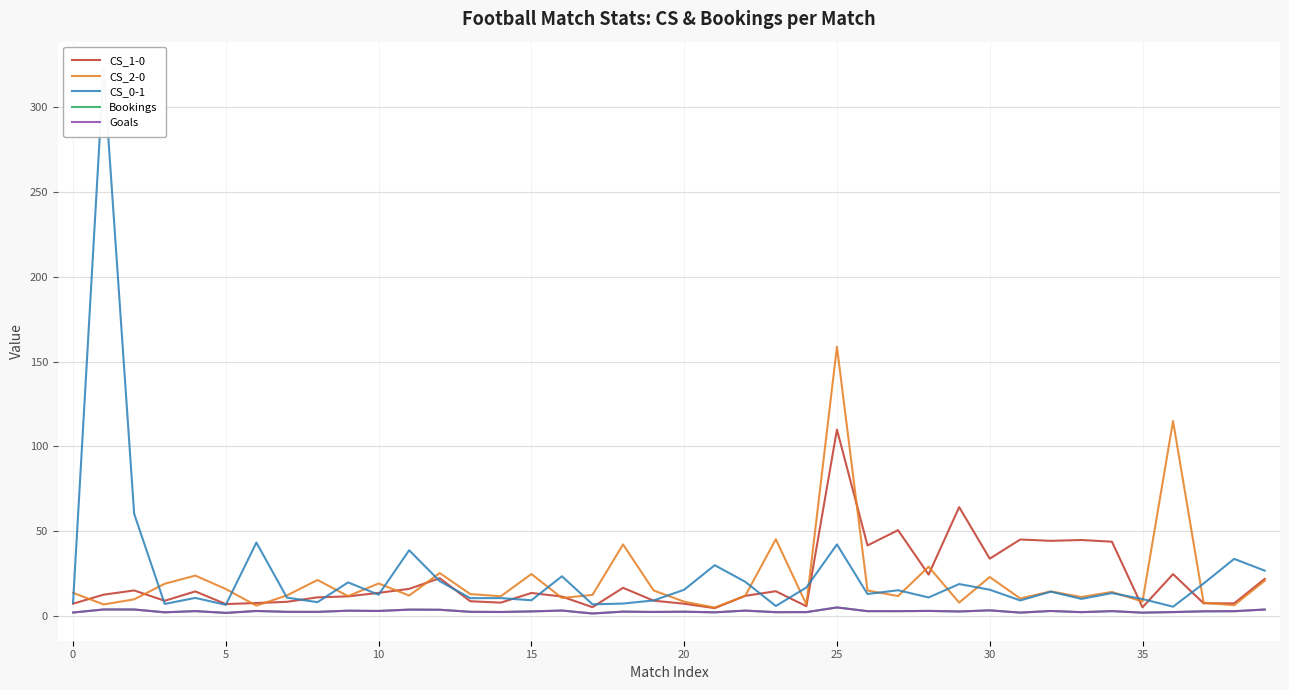

What is the value of the CS_0-1 point at the 8th from the left?

10.8